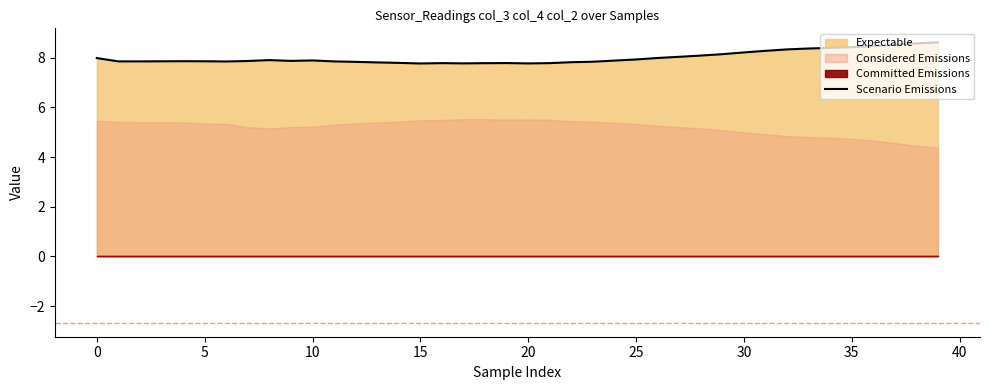

What is the change in value from 19 to 32?

+0.6